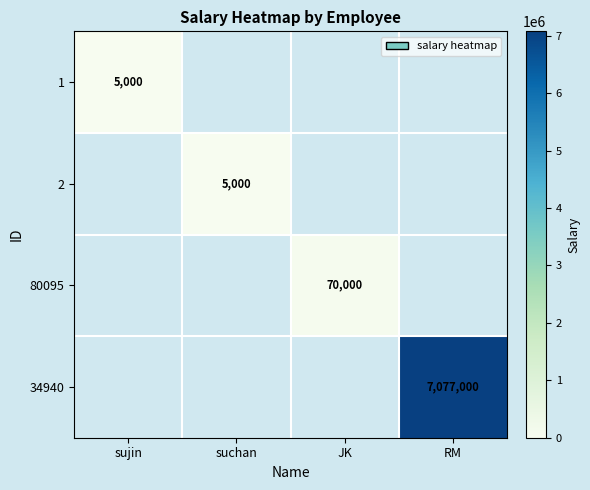

The value of 1 at sujin is 7176. True or false?

False